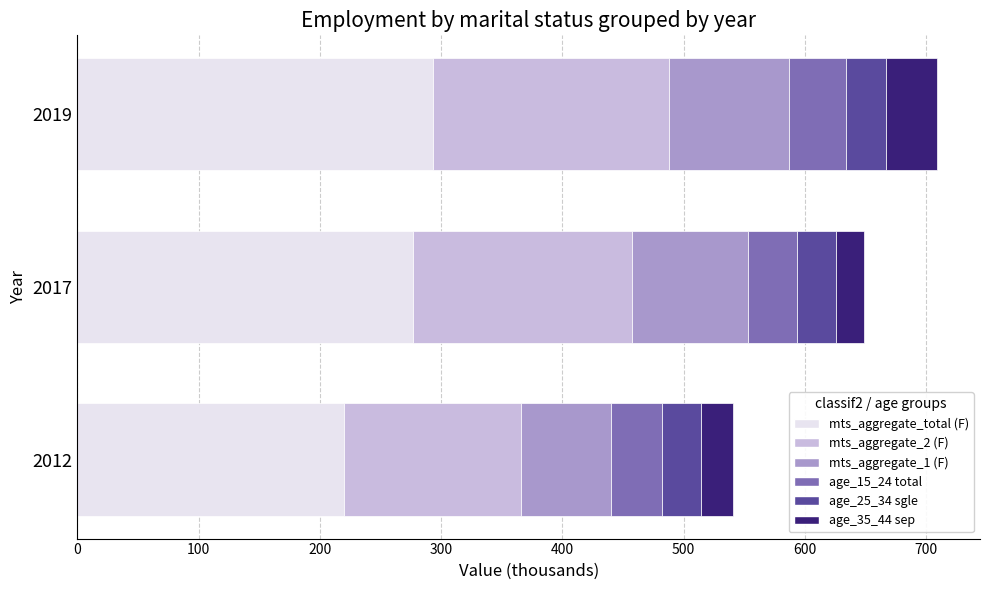

What is the total value across all series at 2017?

649.2